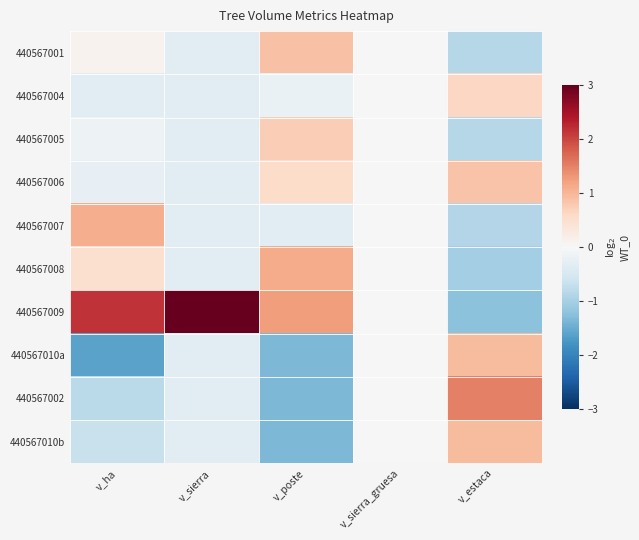

What is the greatest value displayed?

3.0